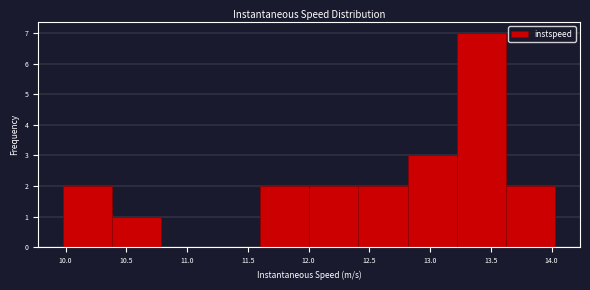

What is the height of the bar covering 10.40 to 10.80 on the x-axis? Neither the bar edges nor the heights are printed on the chart, so give them approximately, as read against the axes.

1